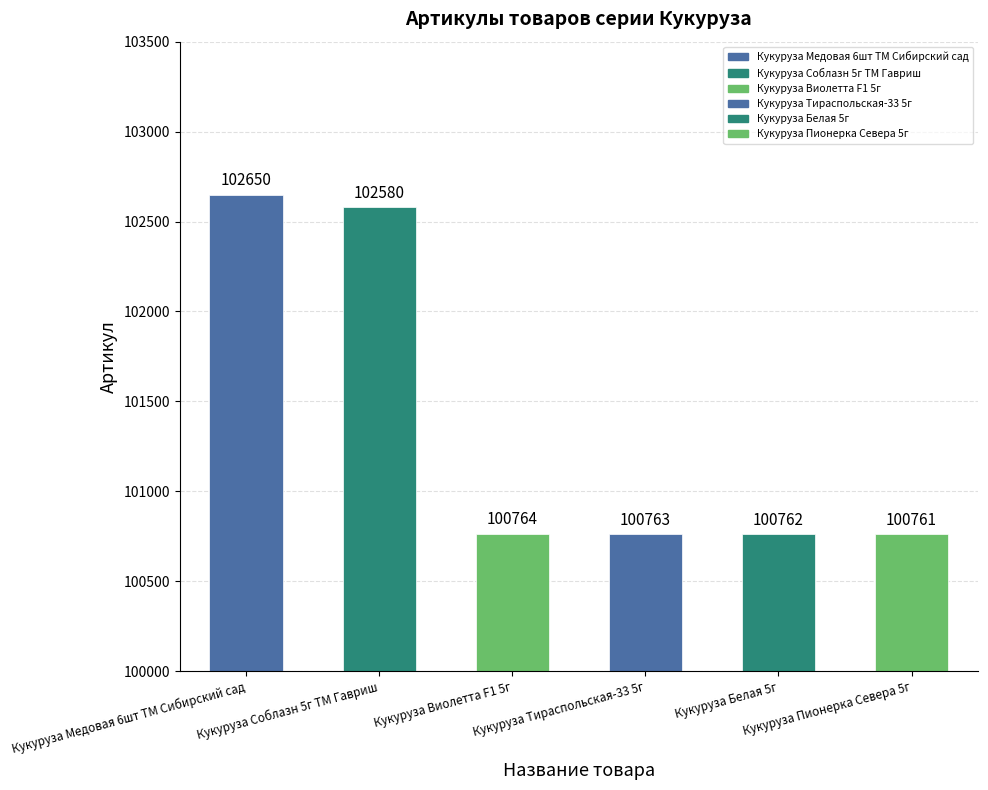

What is the label of the 2nd bar from the right?

Кукуруза Белая 5г